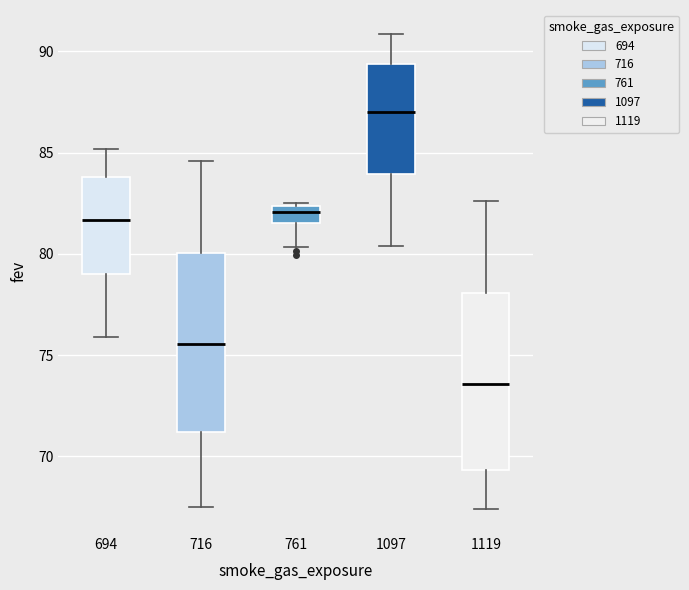

Reading left to right, read every box against the y-axis: the position of its median line, the range the box covers, and the ends of its whiskers. The values are not printed on the chart, so give them approximately, as read against the axis.

694: median 81.5, box 79.0 to 84.0, whiskers 76.0 to 85.0
716: median 75.5, box 71.0 to 80.0, whiskers 67.5 to 84.5
761: median 82.0, box 81.5 to 82.5, whiskers 80.5 to 82.5
1097: median 87.0, box 84.0 to 89.5, whiskers 80.5 to 91.0
1119: median 73.5, box 69.5 to 78.0, whiskers 67.5 to 82.5